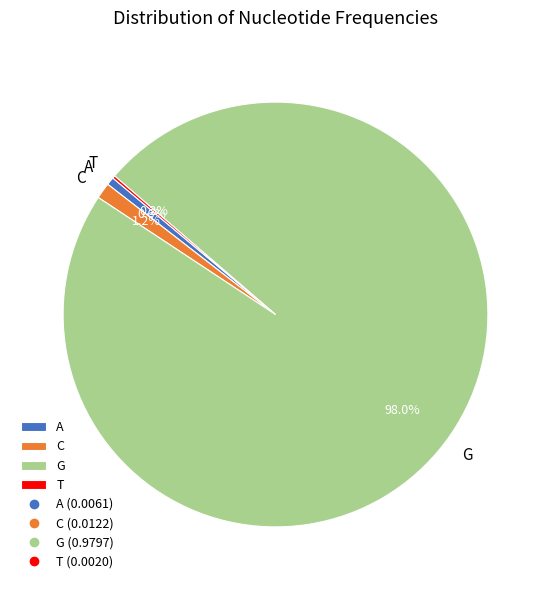

What percentage is the C slice, to the nearest percent?

1%